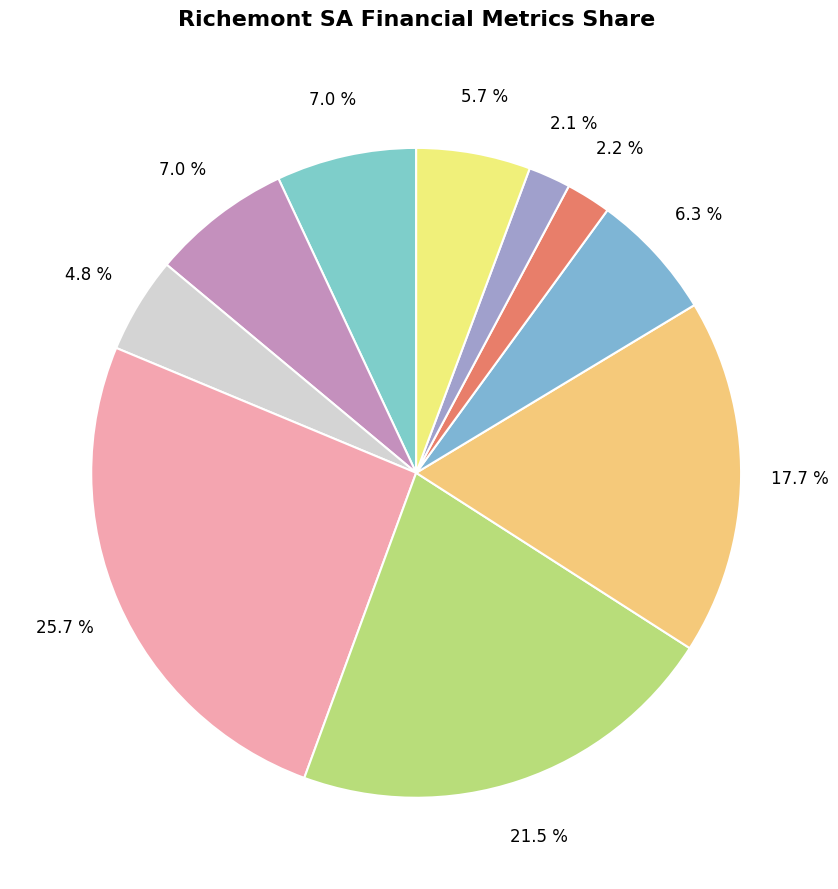

Count the number of slices in the pie.

10